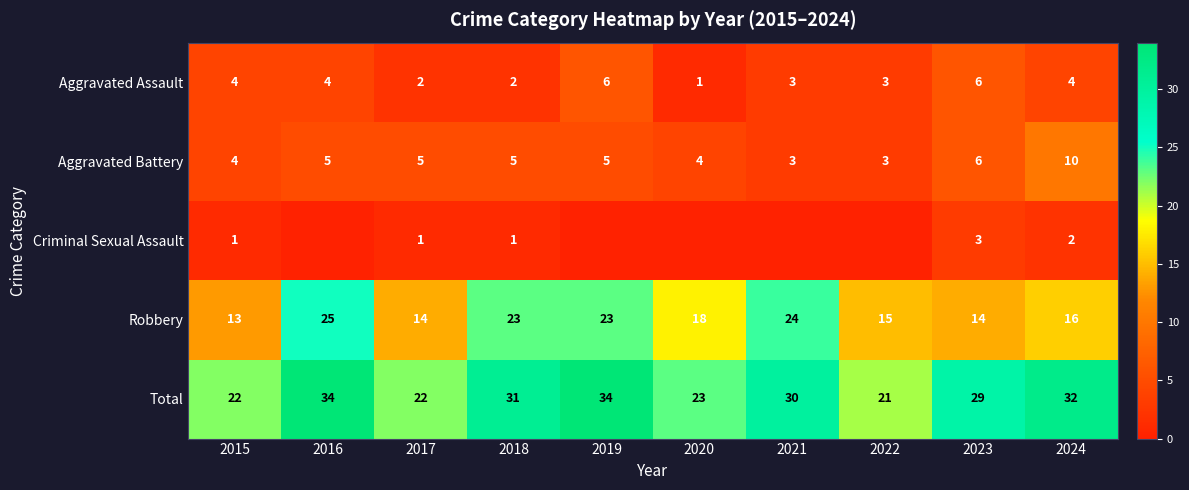

How many distinct data groups are displayed?

5